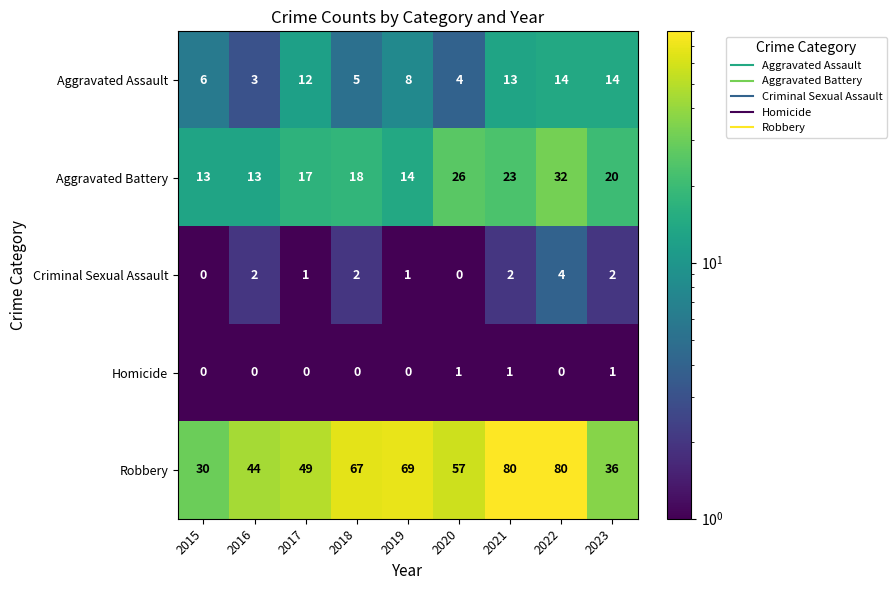

Where is Aggravated Assault nearest to the value 8?

2019